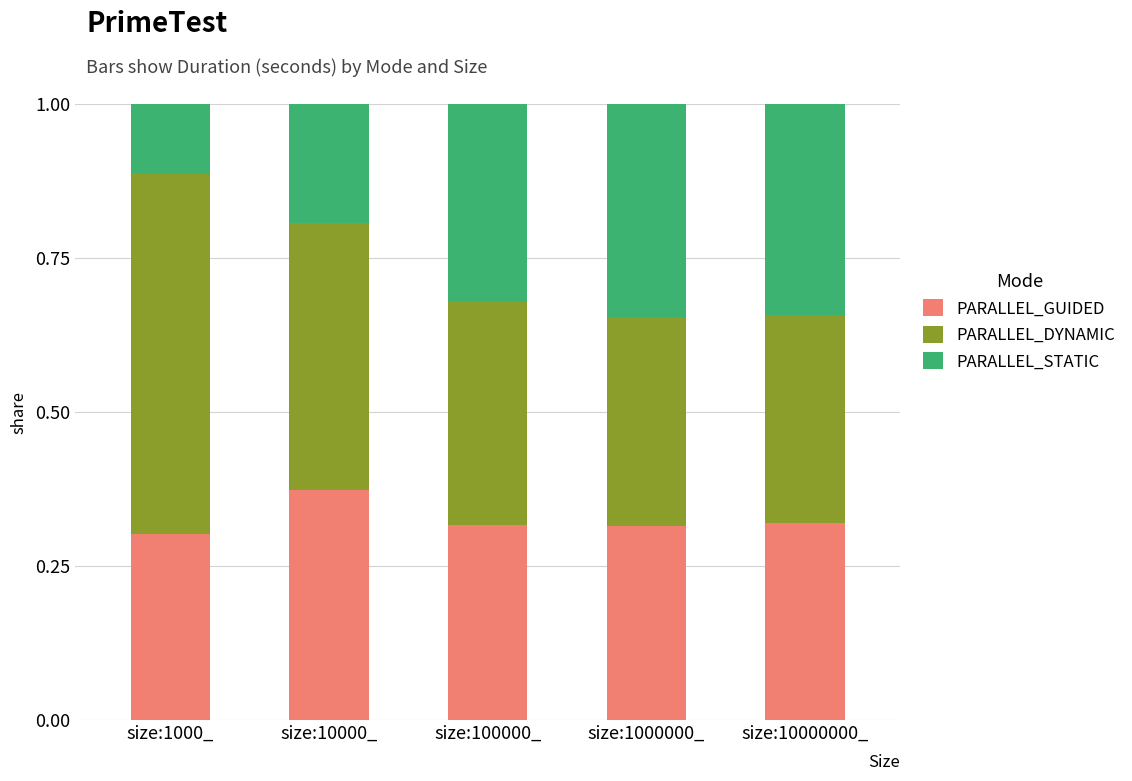

Does the chart contain any negative values?

No